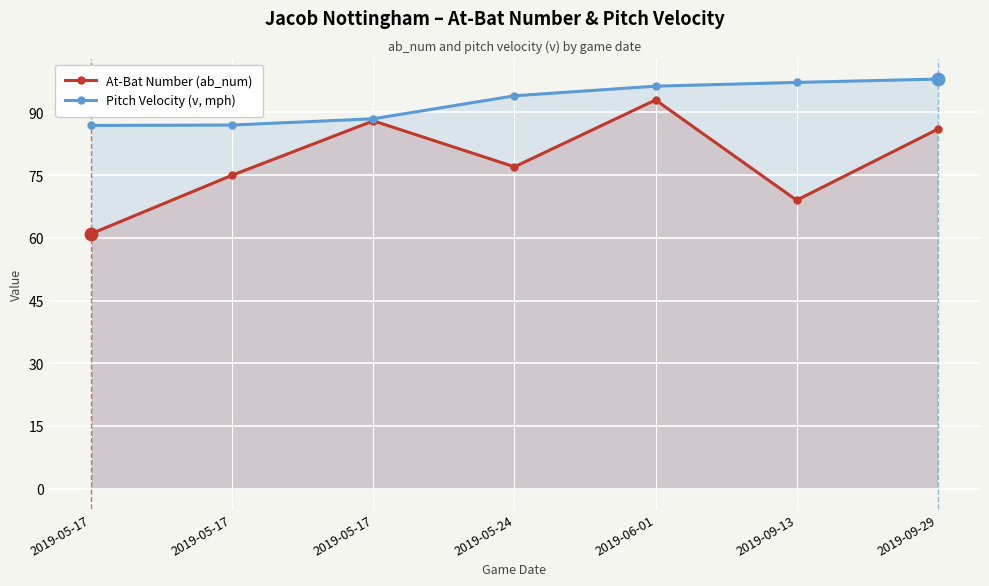

Which series has the largest total across all categories?

Pitch Velocity (v, mph)